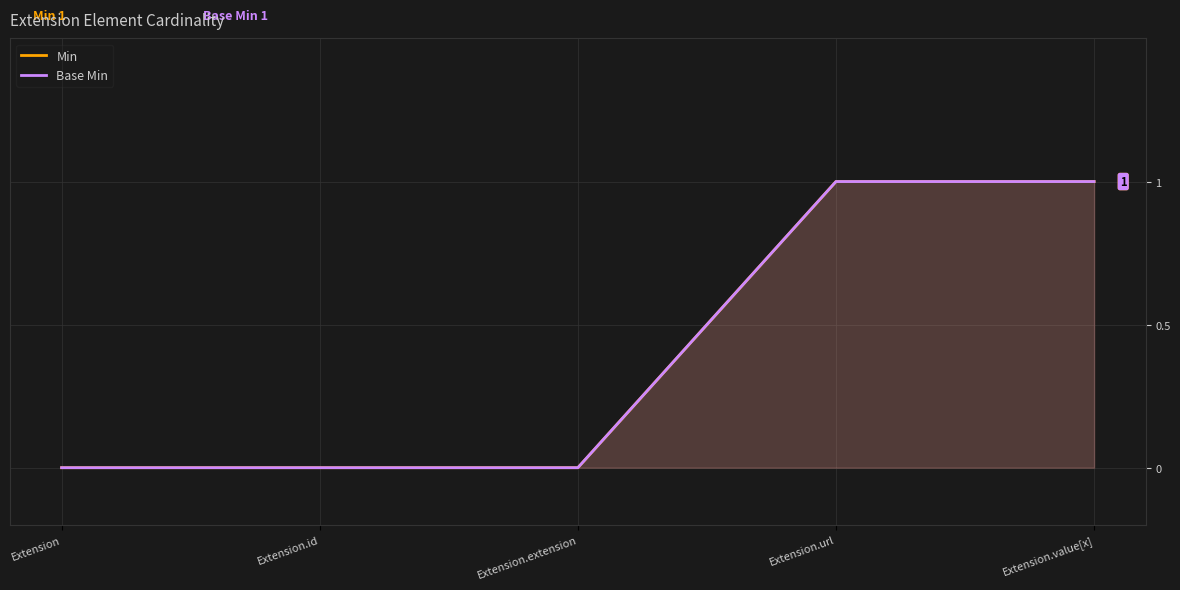

Reading left to right, transcribe all the data shown in this chart.

Min: Extension=0	Extension.id=0	Extension.extension=0	Extension.url=1	Extension.value[x]=1
Base Min: Extension=0	Extension.id=0	Extension.extension=0	Extension.url=1	Extension.value[x]=1